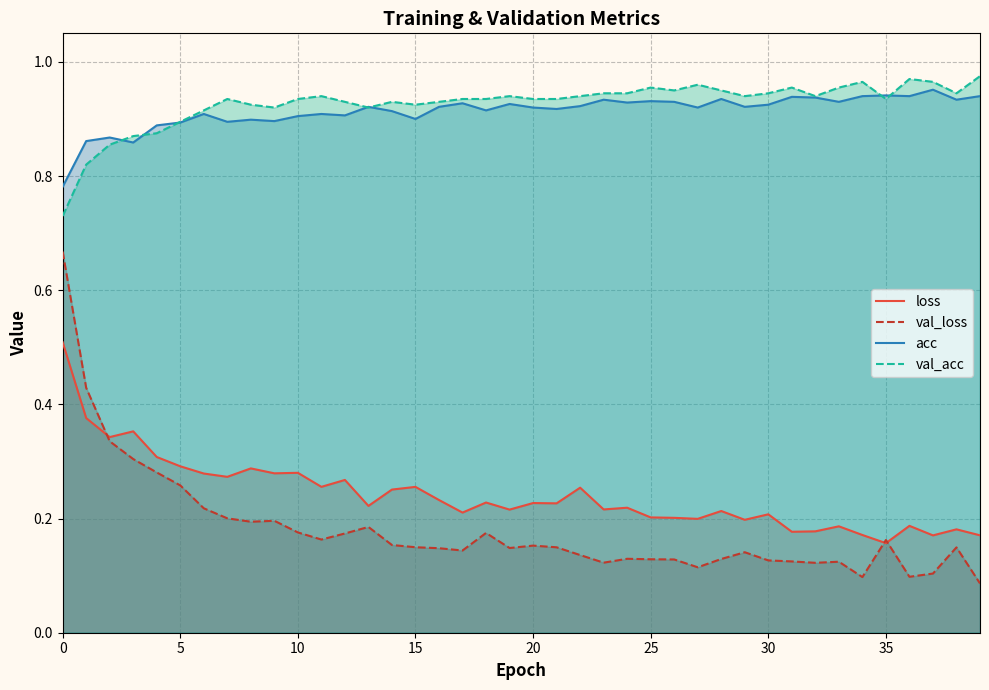

In val_acc, how many points are lower than both neighbors (excluding endpoints)?

8